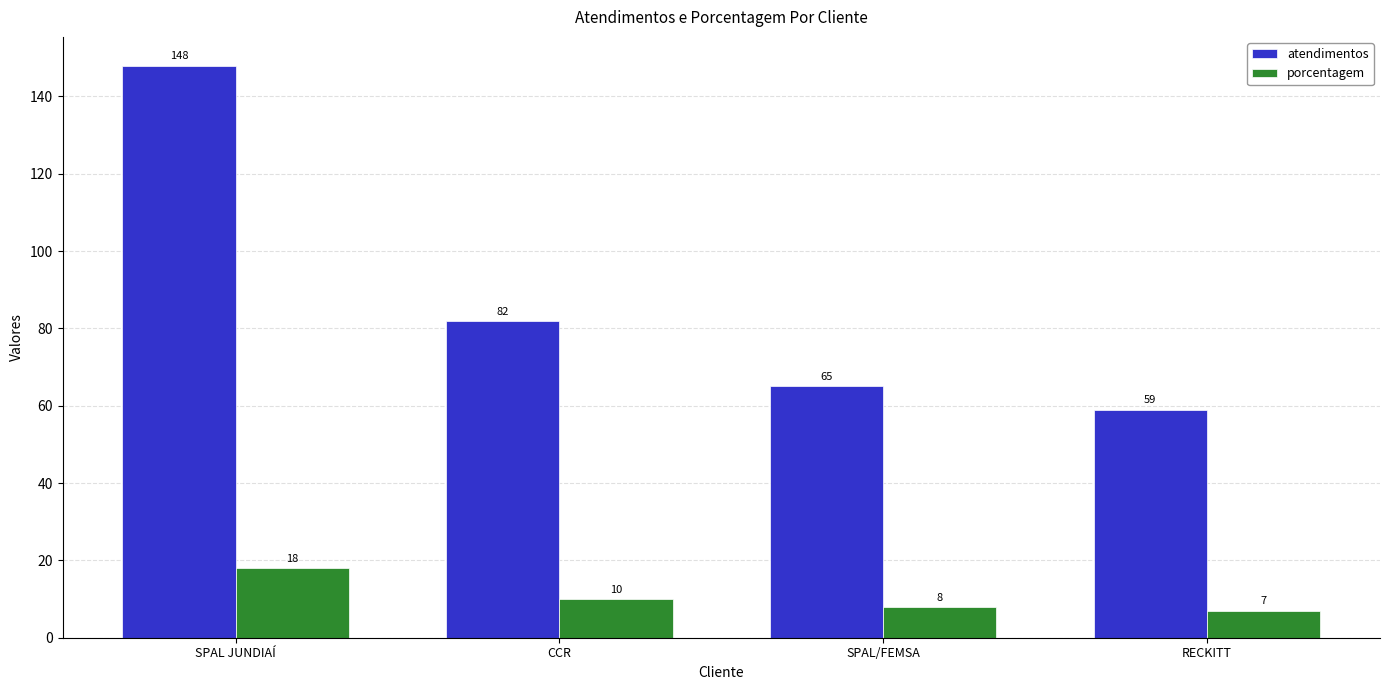

How many groups of bars are there?

4